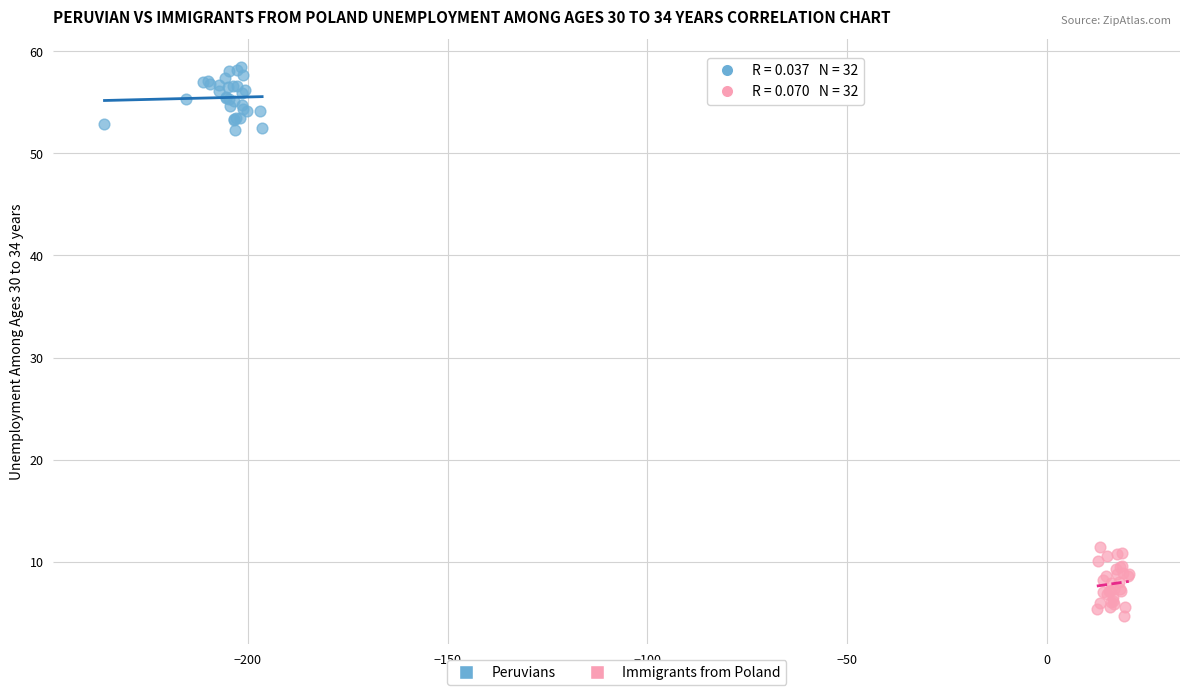

Which series contains the highest Y value?

Peruvians